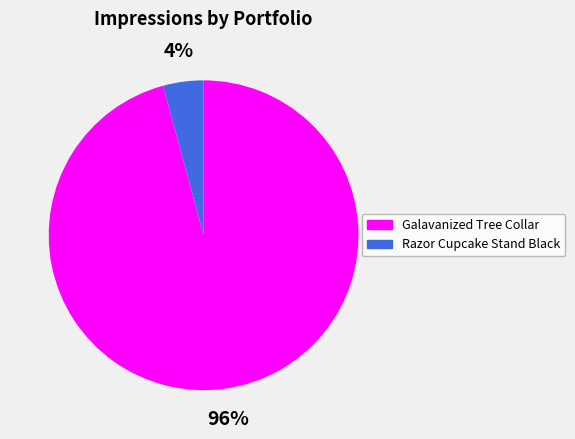

Between Razor Cupcake Stand Black and Galavanized Tree Collar, which is larger?

Galavanized Tree Collar